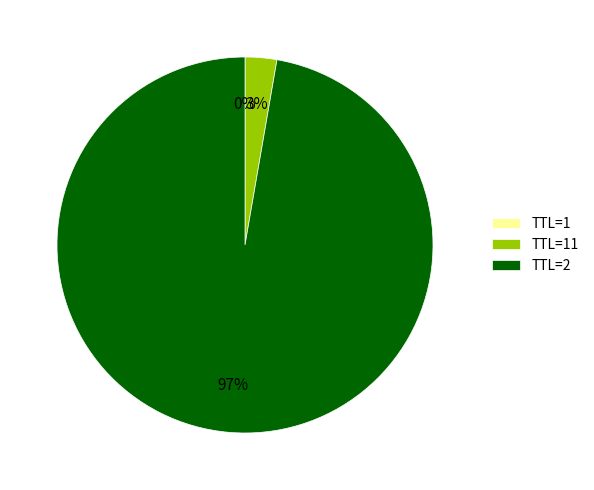

What is the largest slice in the pie chart?

TTL=2